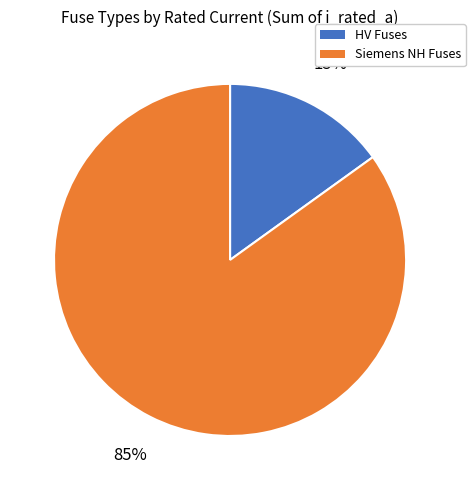

Is there a majority slice in this chart?

Yes